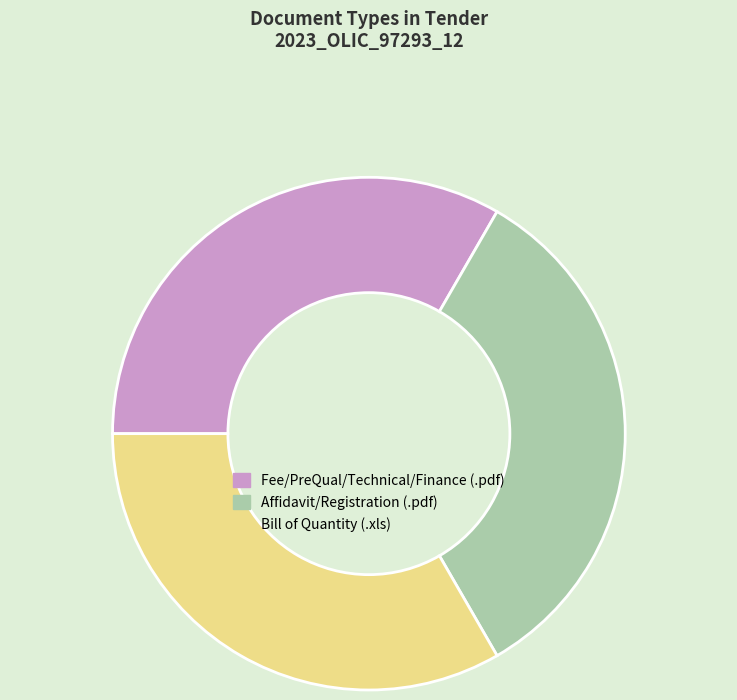

Is there any slice that represents more than half of the pie?

No